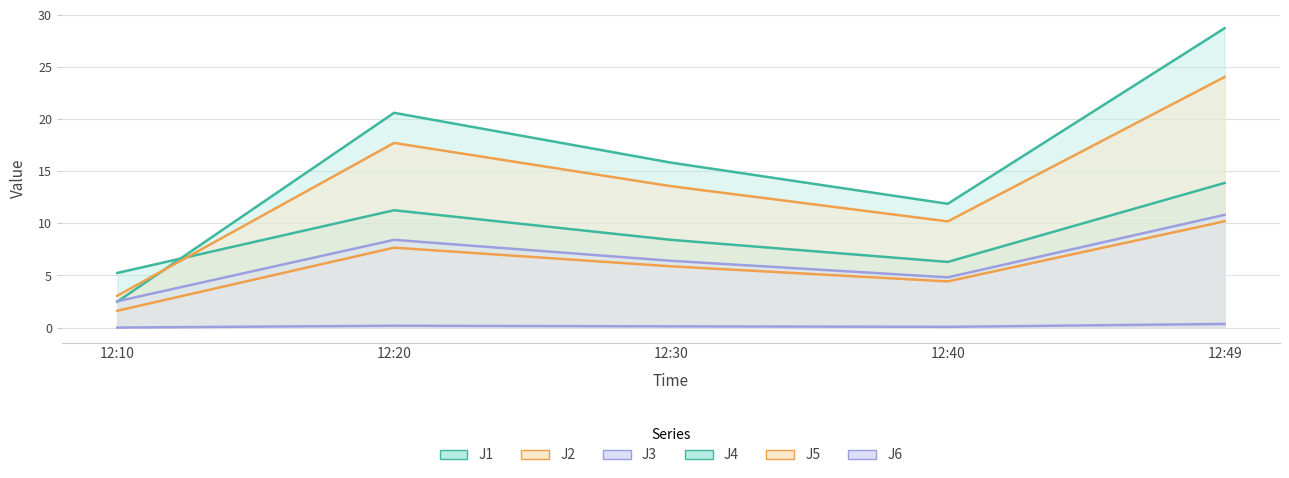

What is the sum of the J5 values at 12:20 and 12:49?

41.8